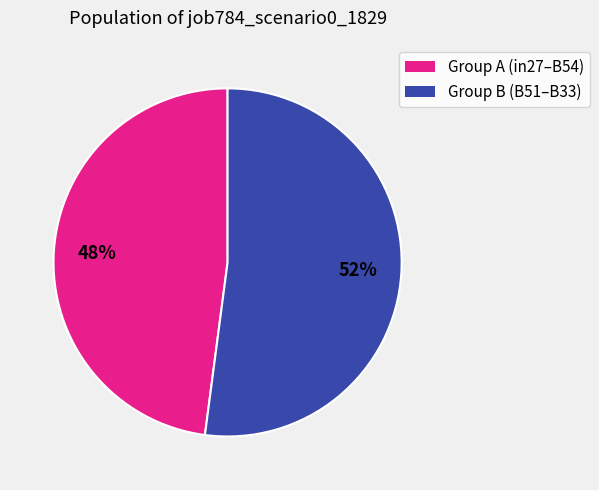

To the nearest percent, what is the difference between the largest and smallest slice percentages?

4%